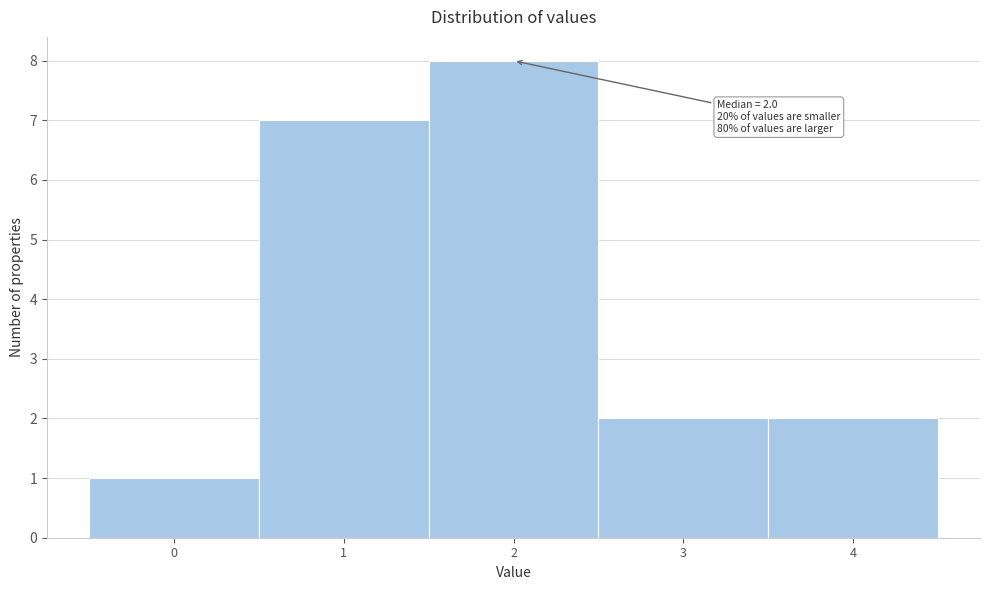

Over which range of the x-axis is the bar tallest?

1.5 to 2.5